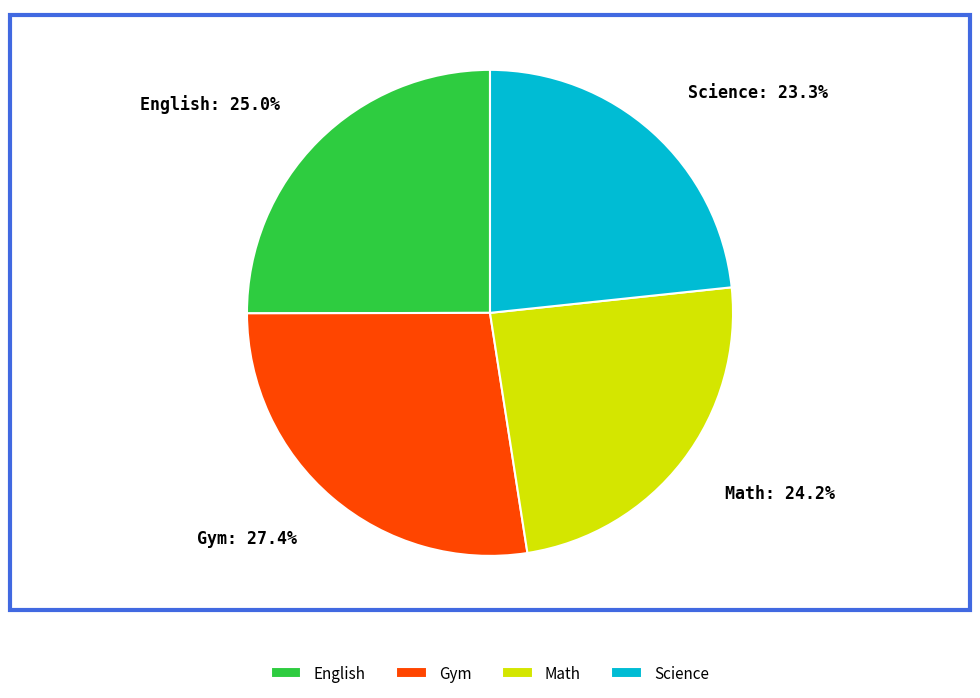

To the nearest percent, what is the average slice percentage?

25%